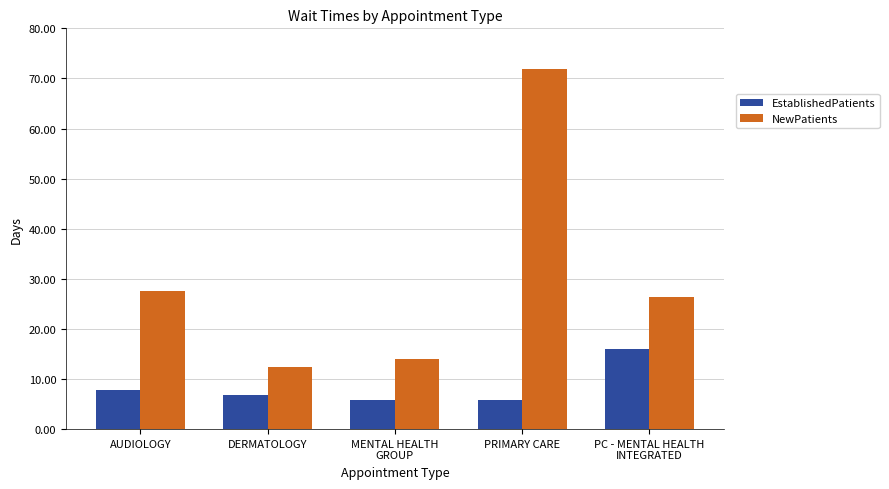

List the series in order of their overall mean, lowest first.

EstablishedPatients, NewPatients